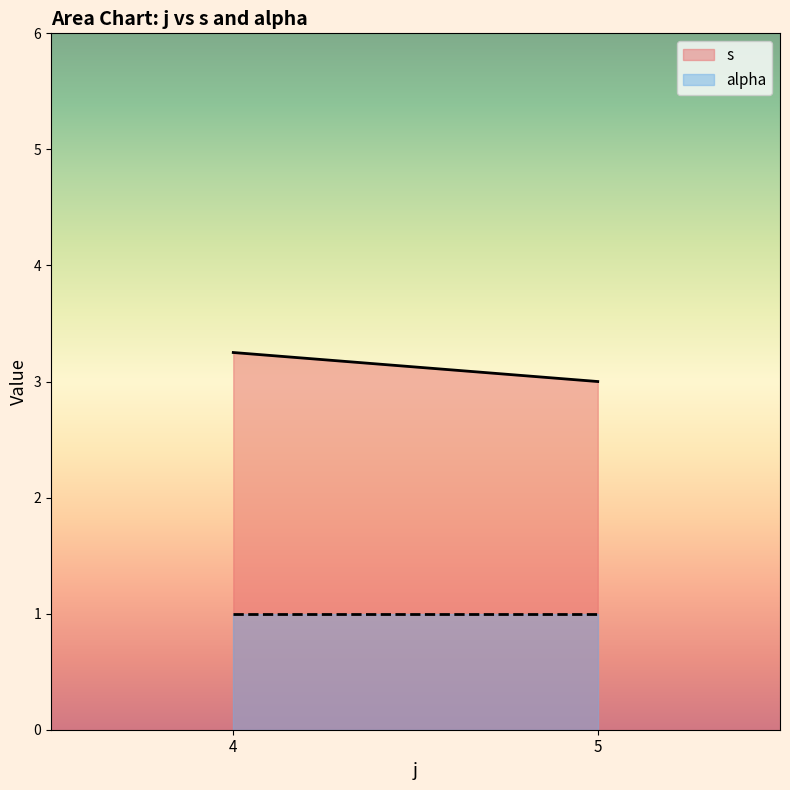

At which category does the chart reach its peak across all series?

4